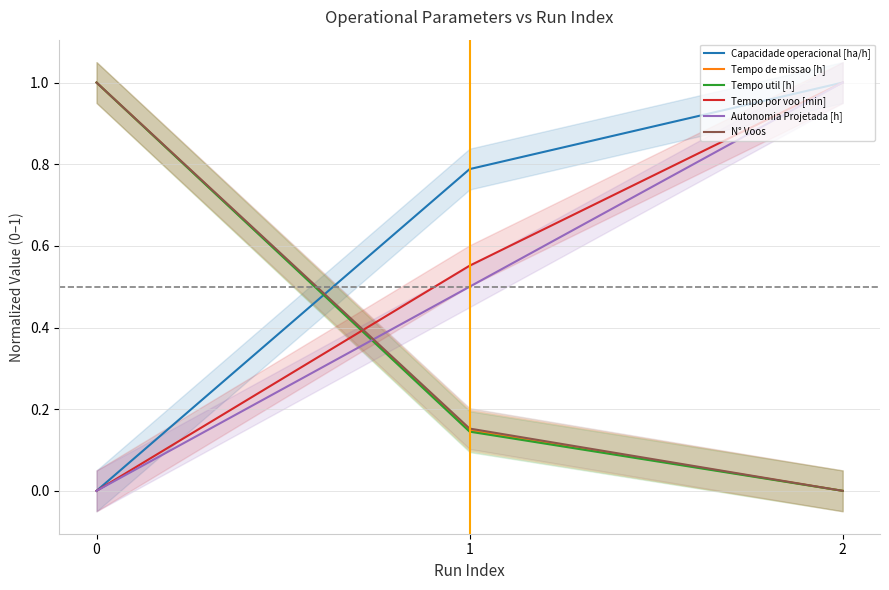

Between 0 and 2, which series saw the biggest shift?

Capacidade operacional [ha/h]